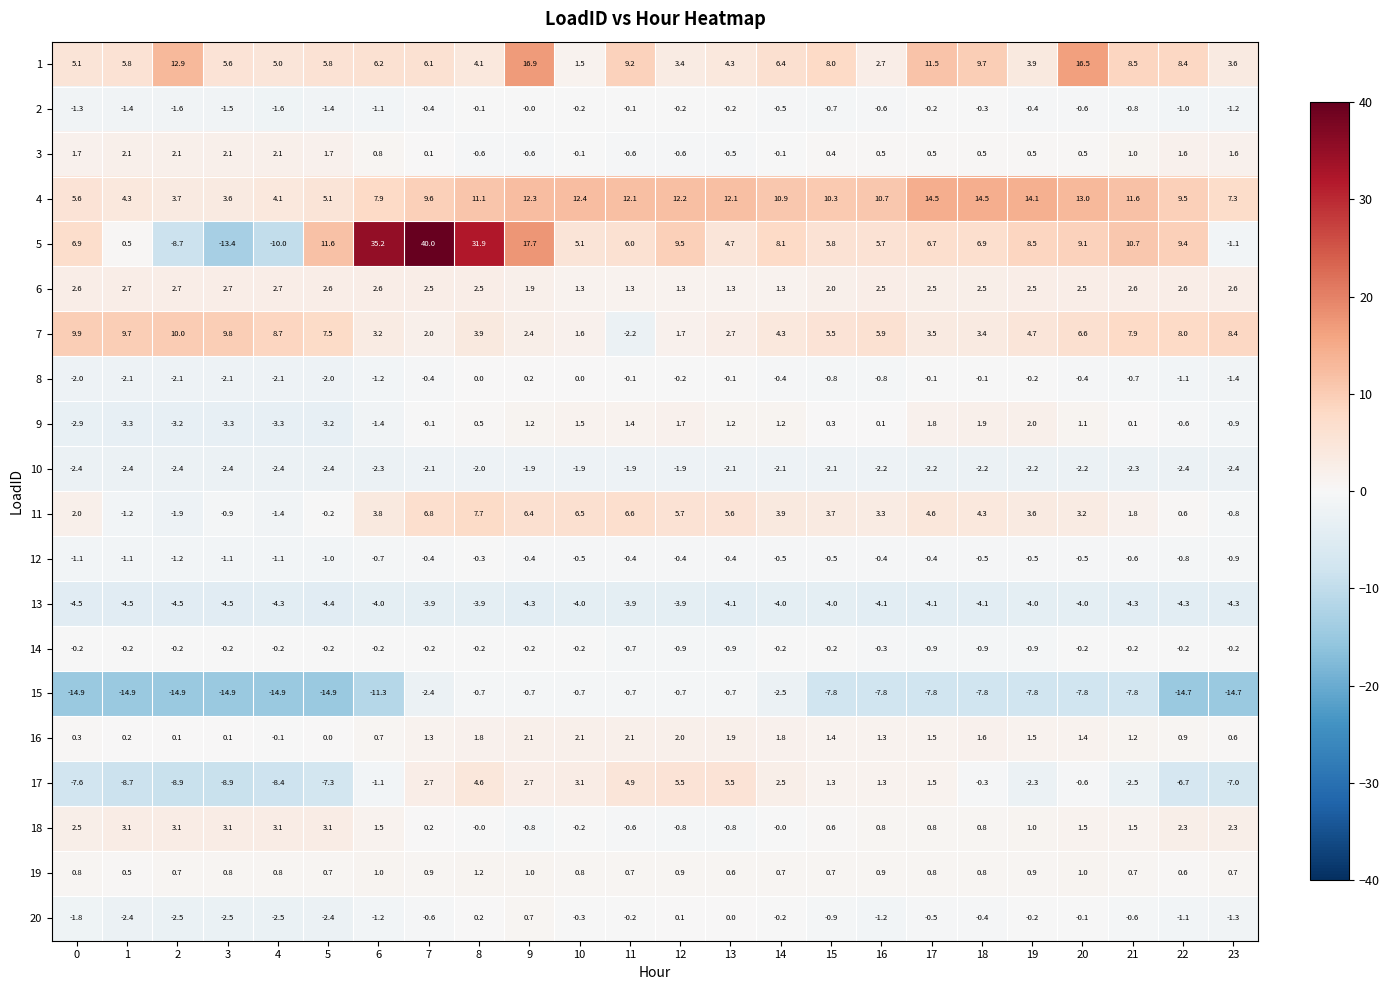

What is the sum of the 19 values at 5 and 19?

1.6